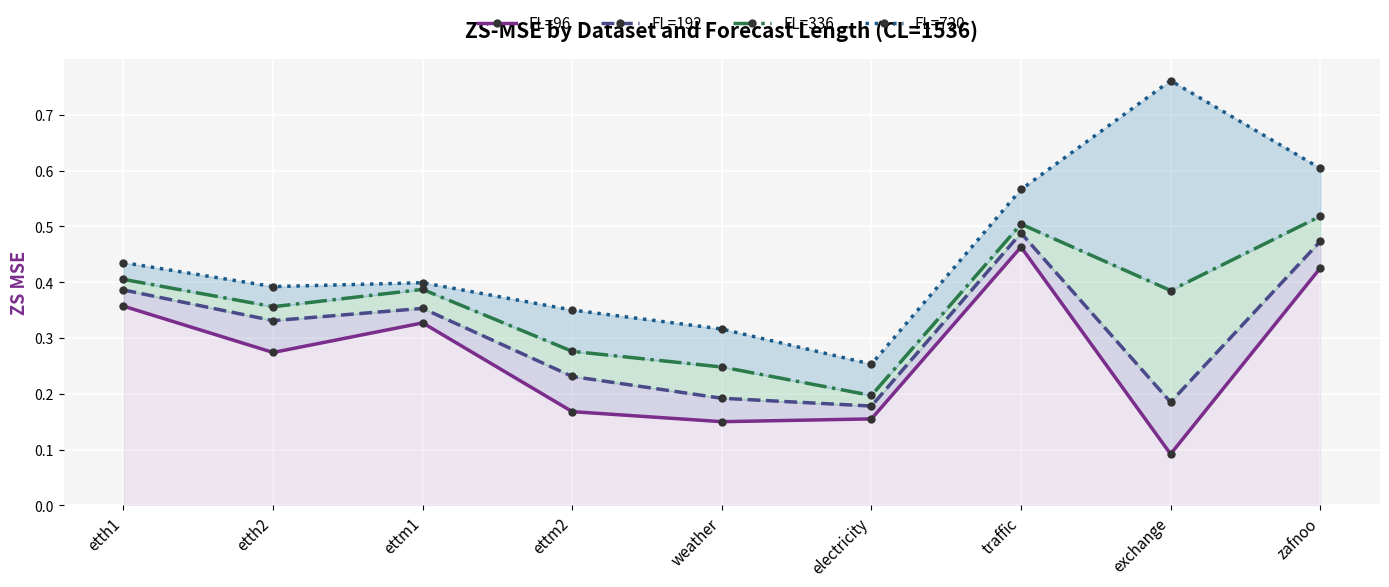

Does the chart display data point markers on the line(s)?

Yes